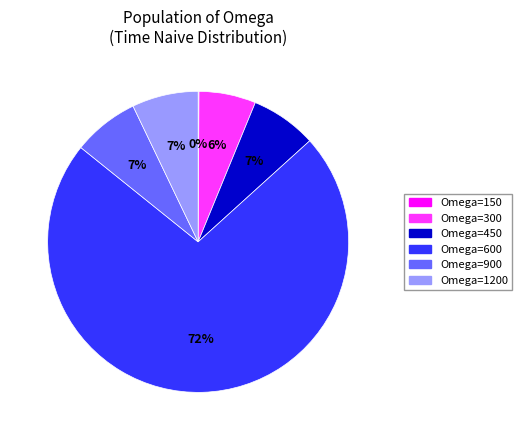

To the nearest percent, what is the combined percentage of Omega=300 and Omega=600?

79%